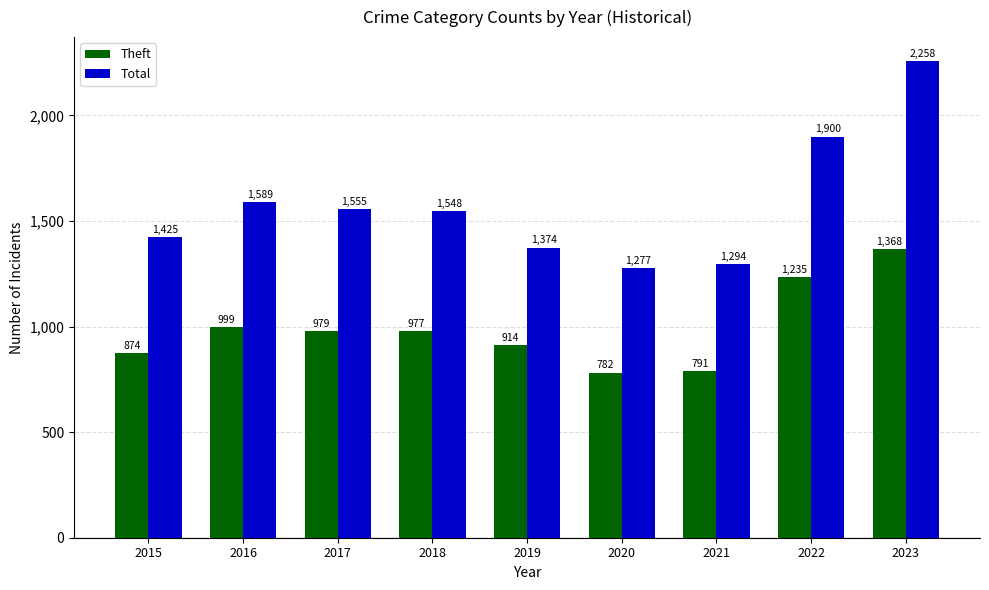

Which series has the widest spread of values?

Total